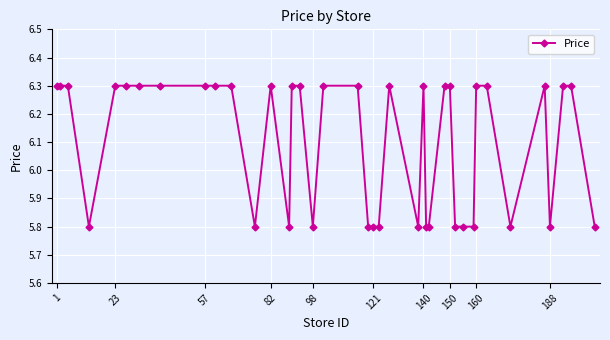

What is the average value?

6.1